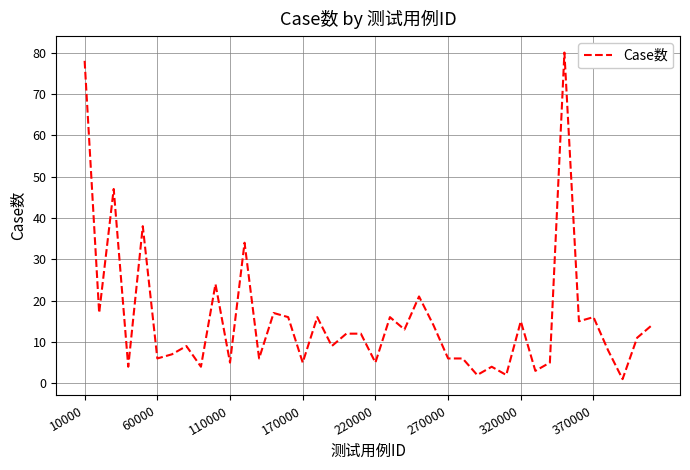

What is the greatest value displayed?

80